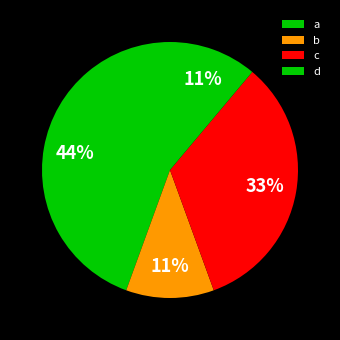

Which slice is the largest?

a